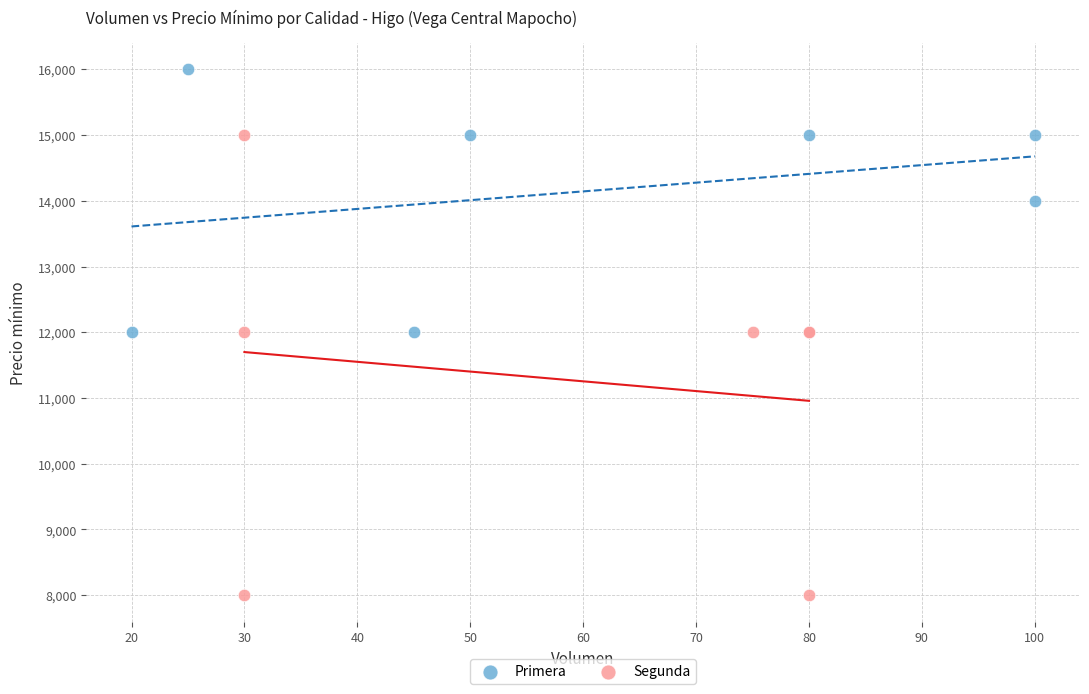

Which series contains the highest Y value?

Primera